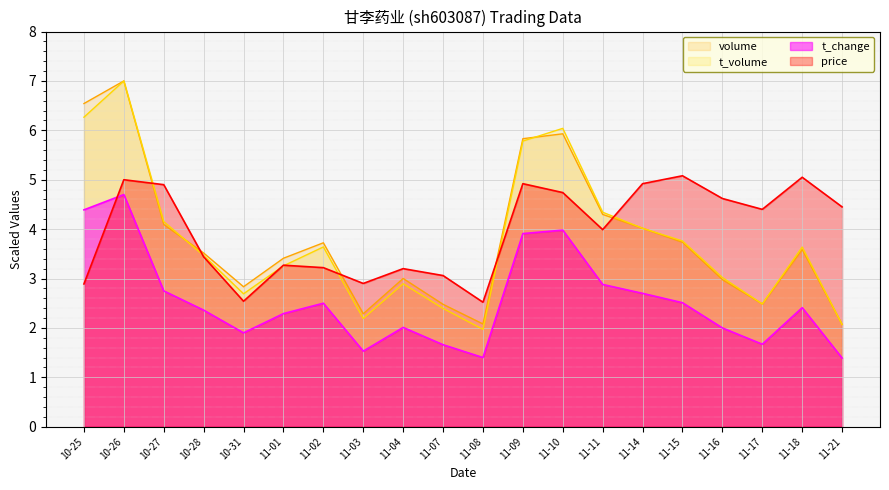

True or false: volume and t_change cross at least once.

False